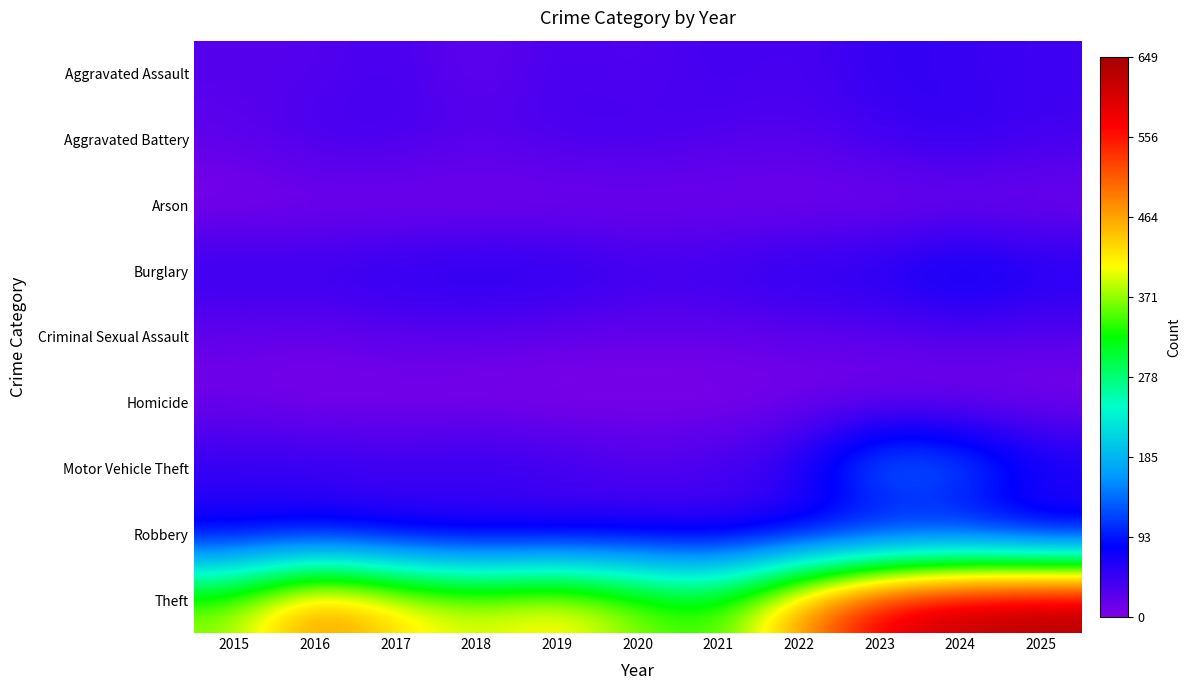

Which series has the largest total across all categories?

Theft